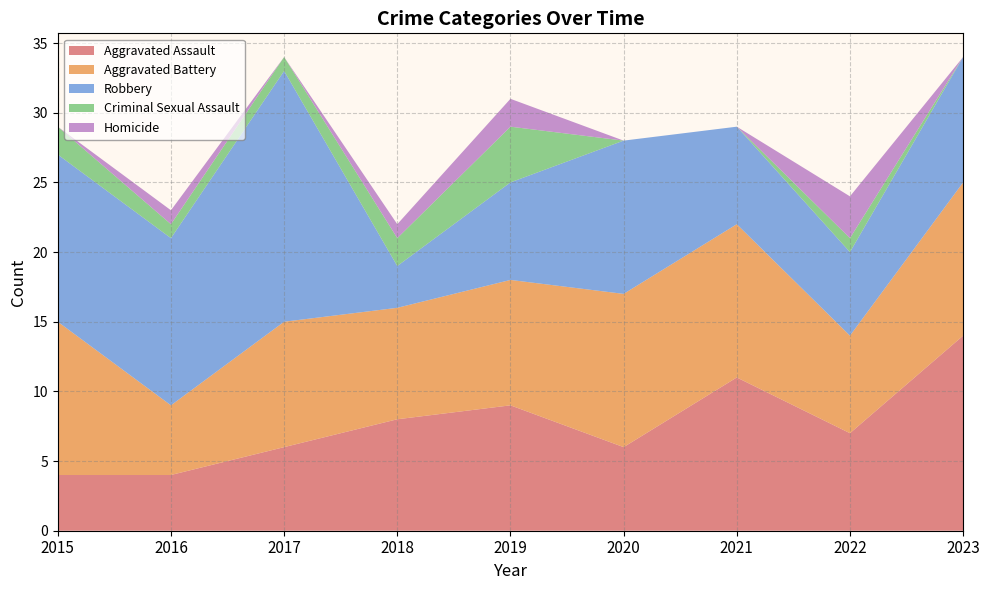

Reading left to right, list all the values displayed in this chart.

Aggravated Assault: 2015=4	2016=4	2017=6	2018=8	2019=9	2020=6	2021=11	2022=7	2023=14
Aggravated Battery: 2015=11	2016=5	2017=9	2018=8	2019=9	2020=11	2021=11	2022=7	2023=11
Robbery: 2015=12	2016=12	2017=18	2018=3	2019=7	2020=11	2021=7	2022=6	2023=9
Criminal Sexual Assault: 2015=2	2016=1	2017=1	2018=2	2019=4	2020=0	2021=0	2022=1	2023=0
Homicide: 2015=0	2016=1	2017=0	2018=1	2019=2	2020=0	2021=0	2022=3	2023=0